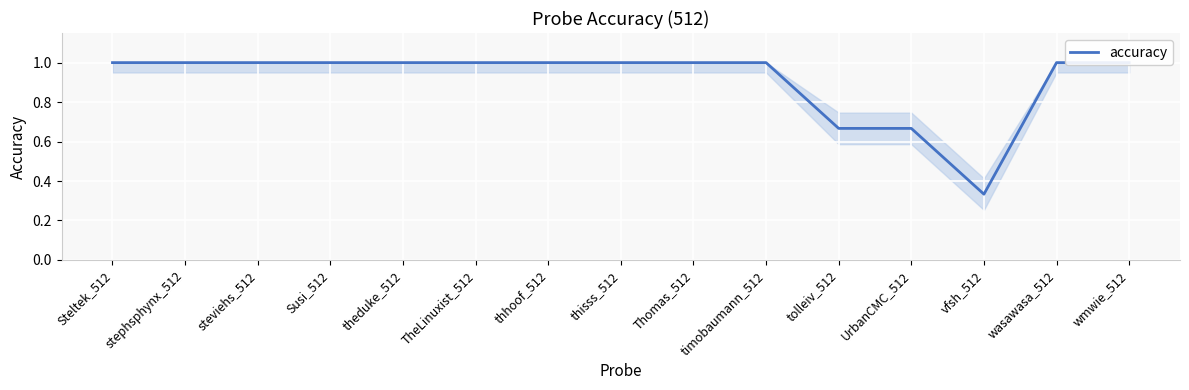

How many data points does each series have?

15